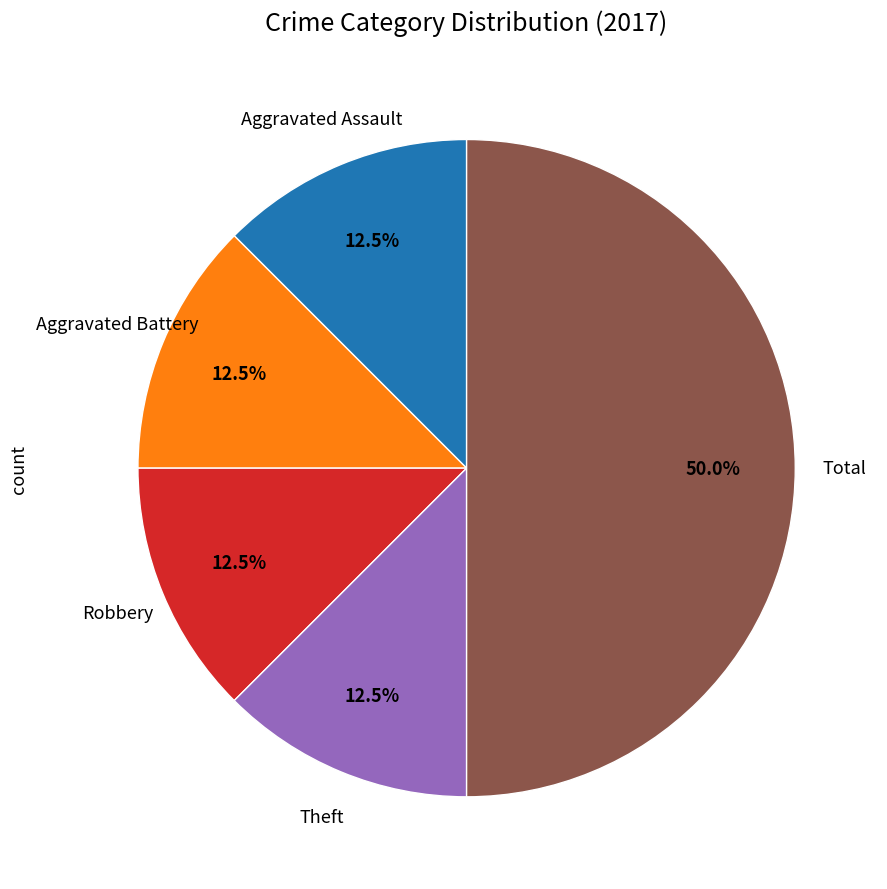

How many segments does this pie chart have?

5